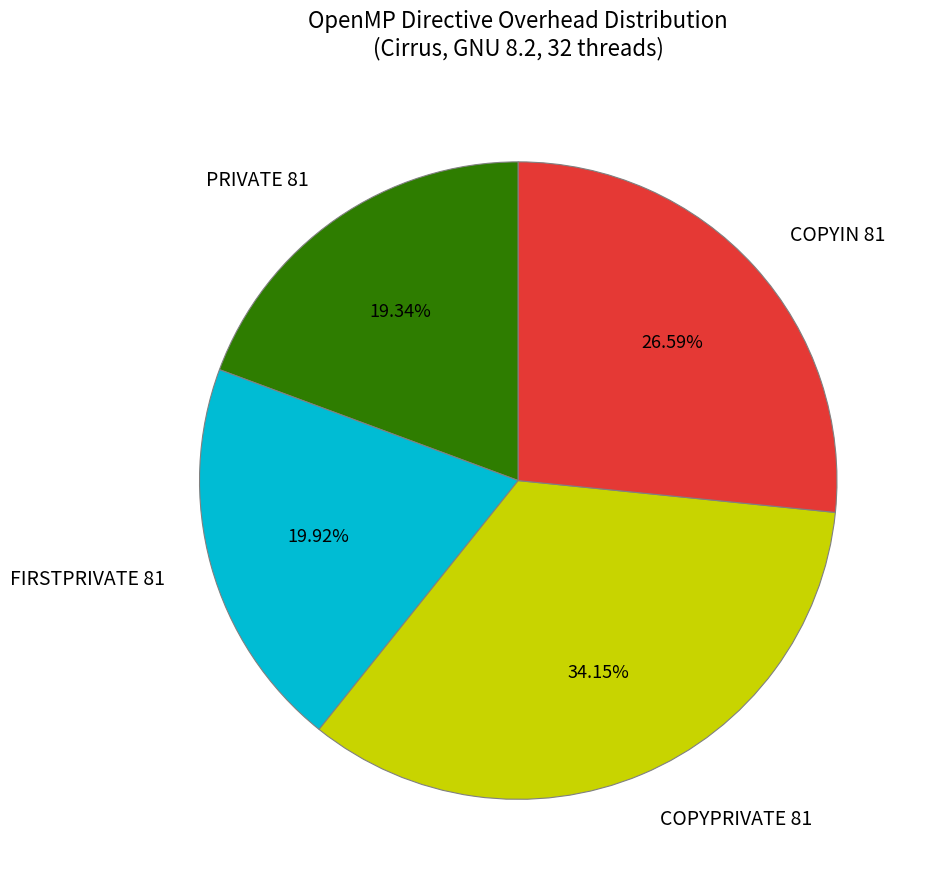

The COPYIN 81 slice represents 40% of the pie. True or false?

False